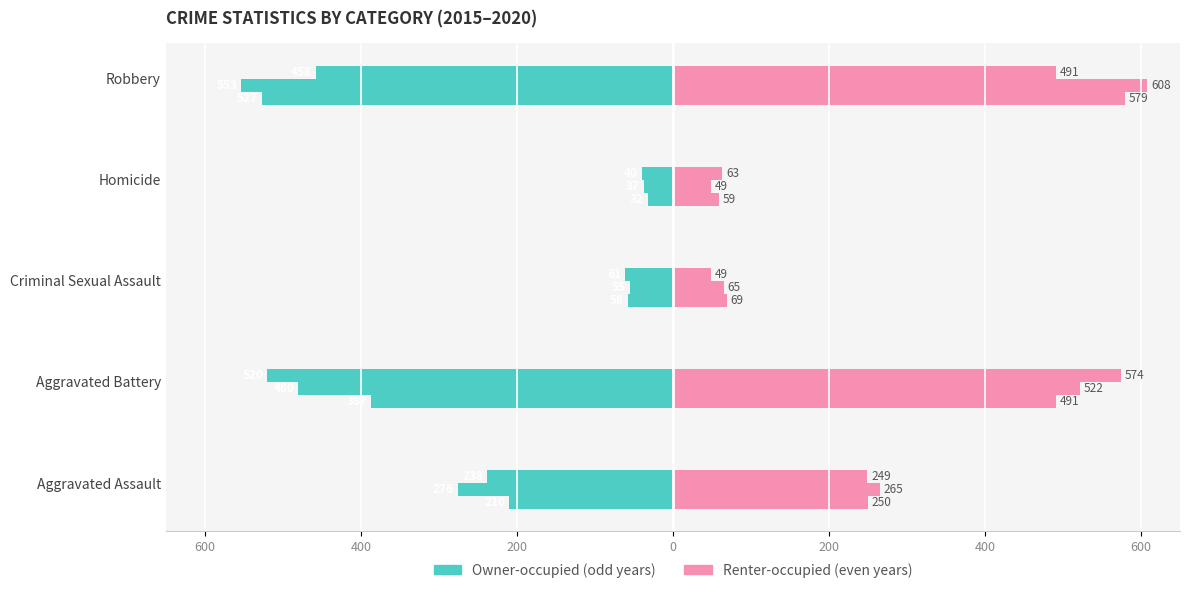

Between Aggravated Battery and Robbery, which series saw the biggest shift?

Owner-occupied (2015)